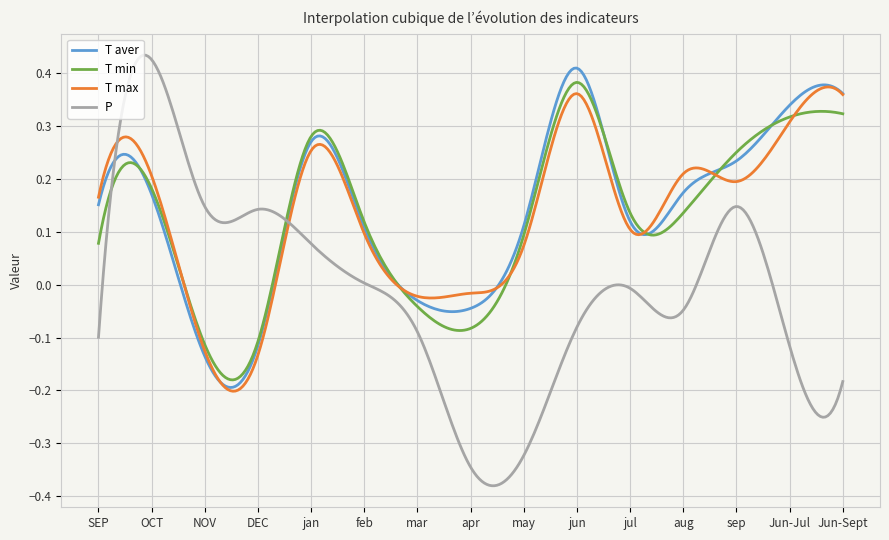

How many intersections are there between P and T max?

2